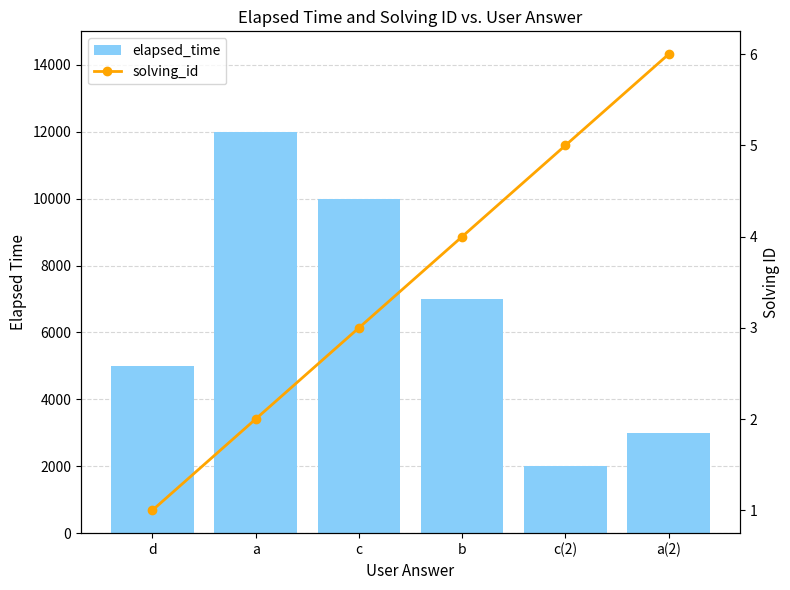

Is it true that solving_id equals 6 at a(2)?

True